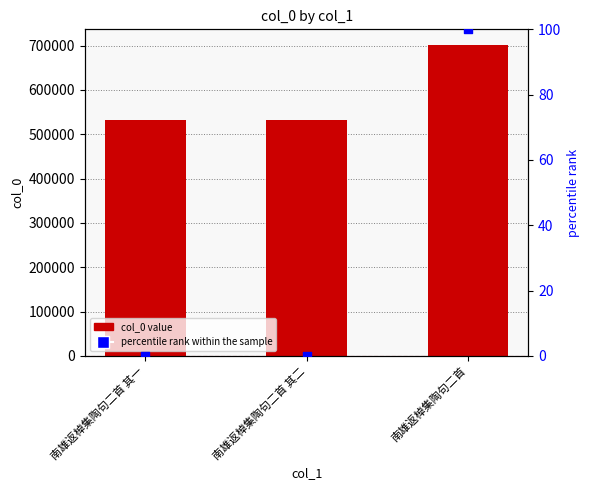

Which series has the largest total across all categories?

col_0